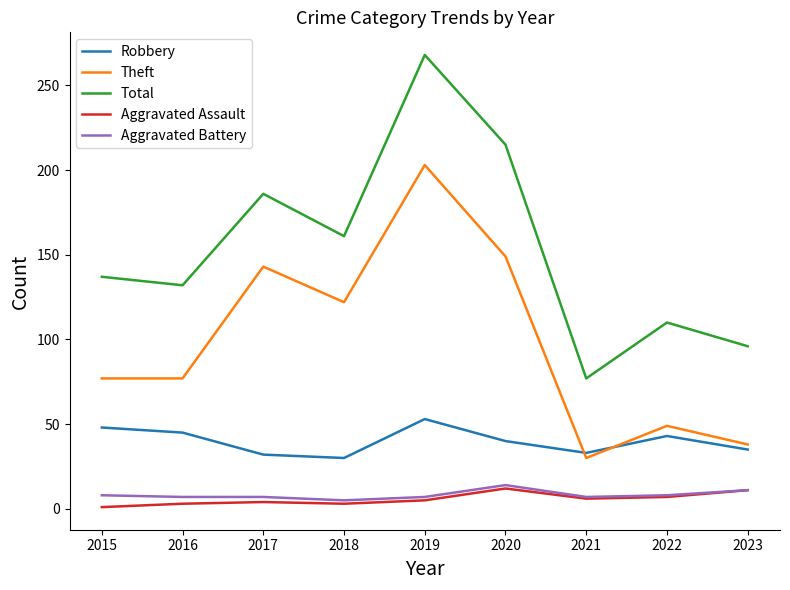

Where is Theft nearest to the value 116?

2018